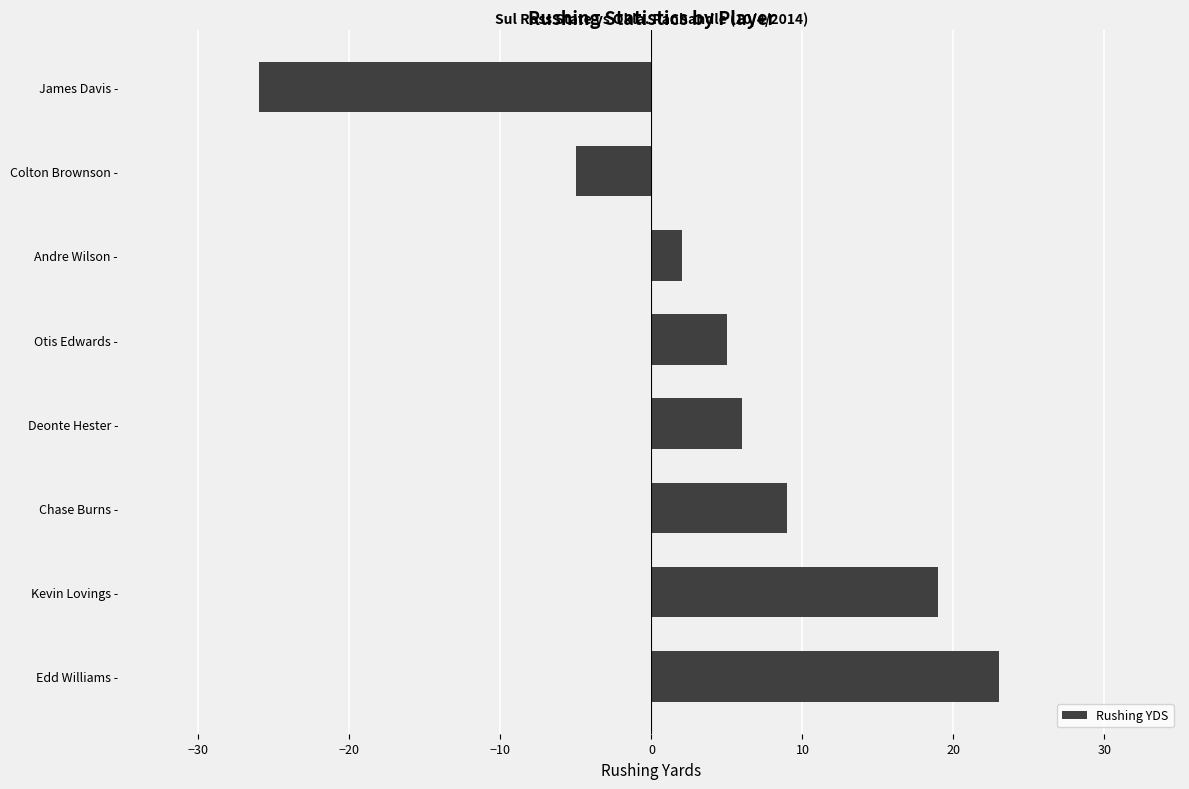

Between Edd Williams - and Deonte Hester -, which is larger?

Edd Williams -